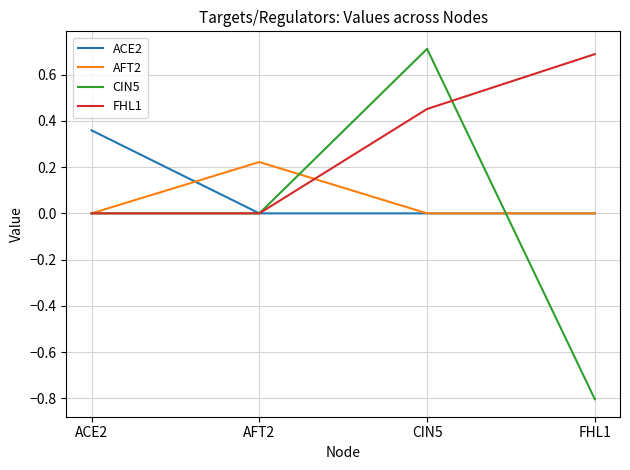

Is it true that CIN5 equals 0.7 at CIN5?

True